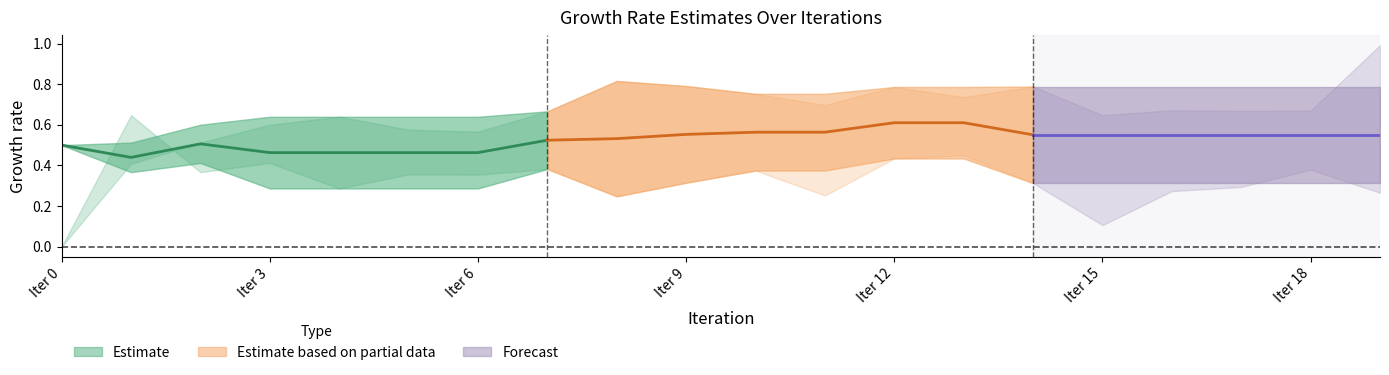

Does the chart display data point markers on the line(s)?

No